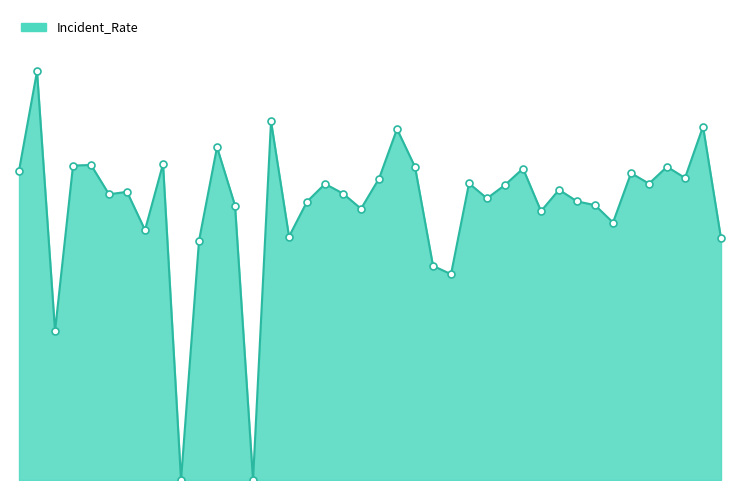

Is this an area chart (filled region under the line)?

Yes